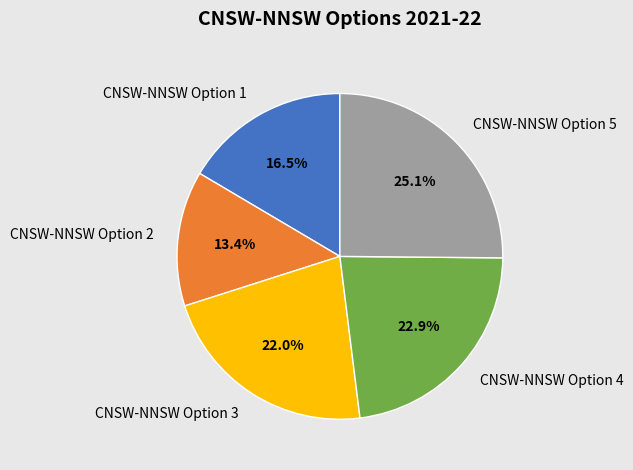

To the nearest percent, what percentage of the pie is CNSW-NNSW Option 4?

23%